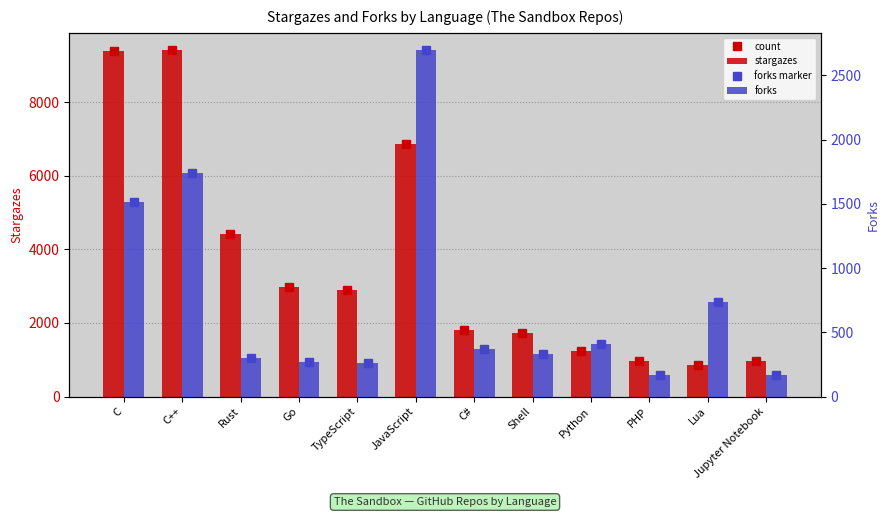

Is the value of forks at Jupyter Notebook greater than the value of stargazes at Go?

No